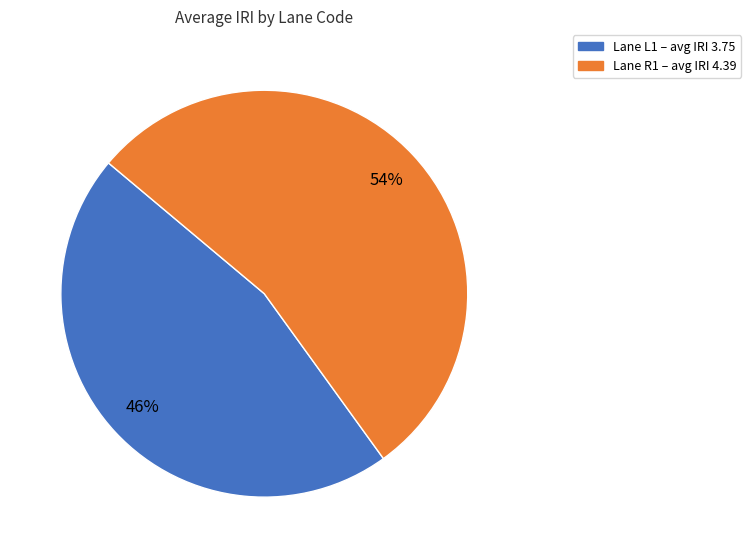

To the nearest percent, what is the average slice percentage?

50%